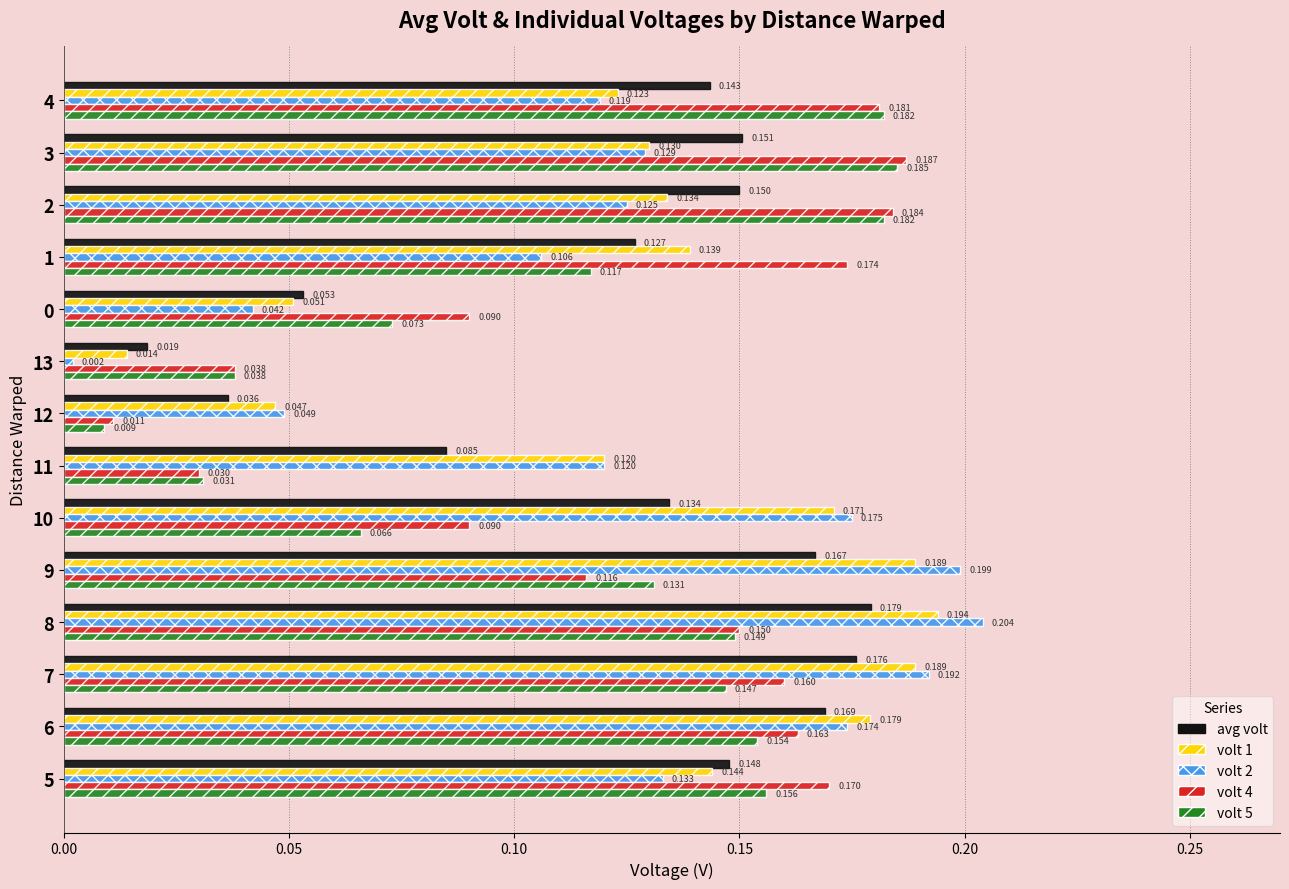

Which series has the largest range (max minus min)?

volt 2